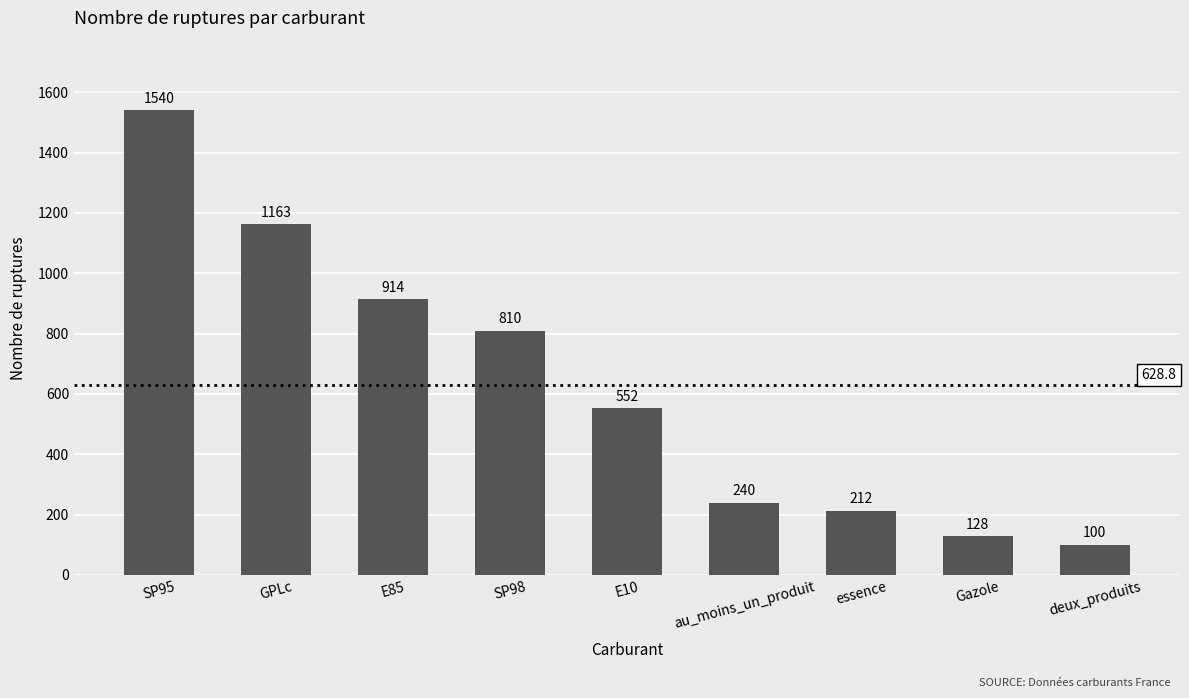

What is the average value?

629